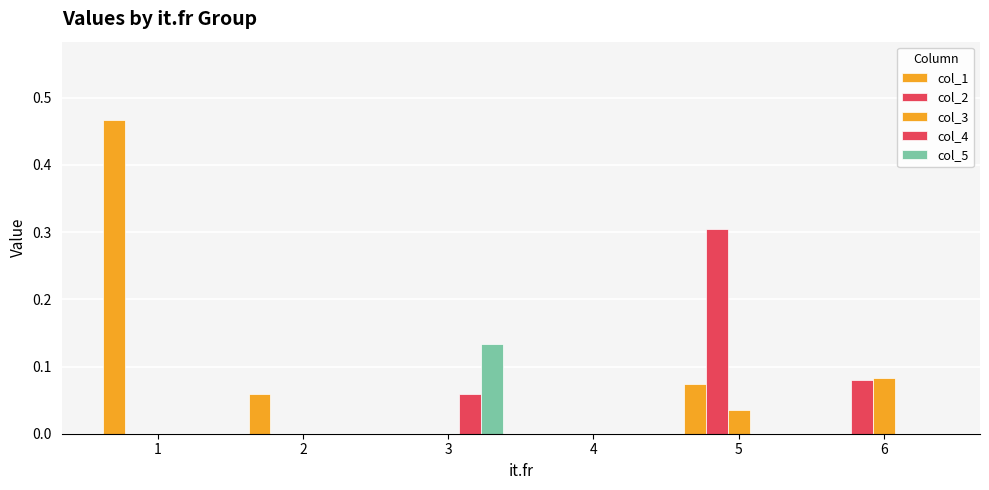

List the labels in order of col_2 value, smallest first.

1, 2, 3, 4, 6, 5